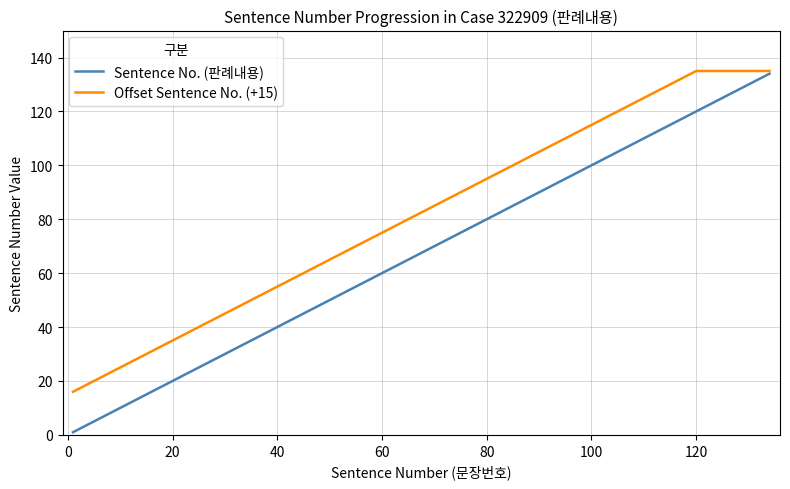

What is the highest value of the Sentence No. (판례내용) series?

134